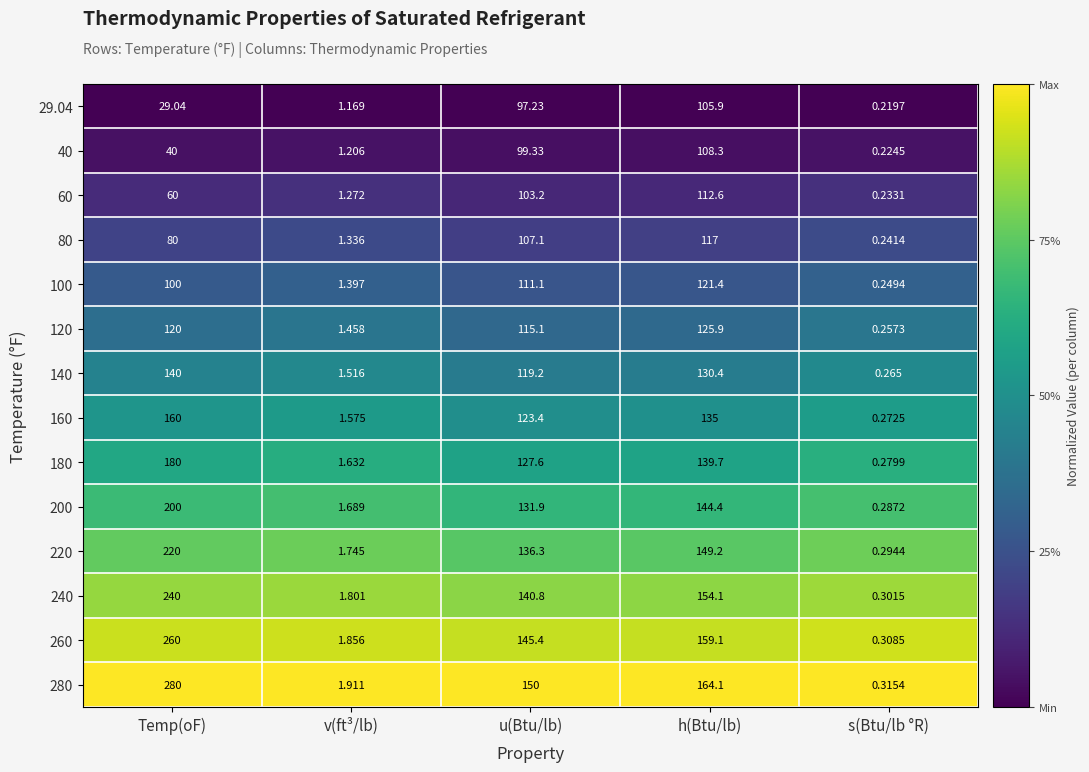

Rank the categories by 40 value from lowest to highest.

s(Btu/lb °R), v(ft³/lb), Temp(oF), u(Btu/lb), h(Btu/lb)